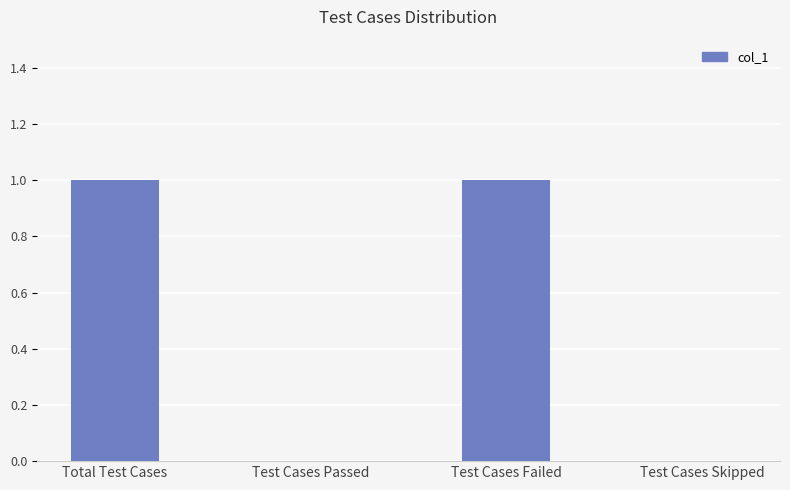

The value at Test Cases Failed is 1. True or false?

True